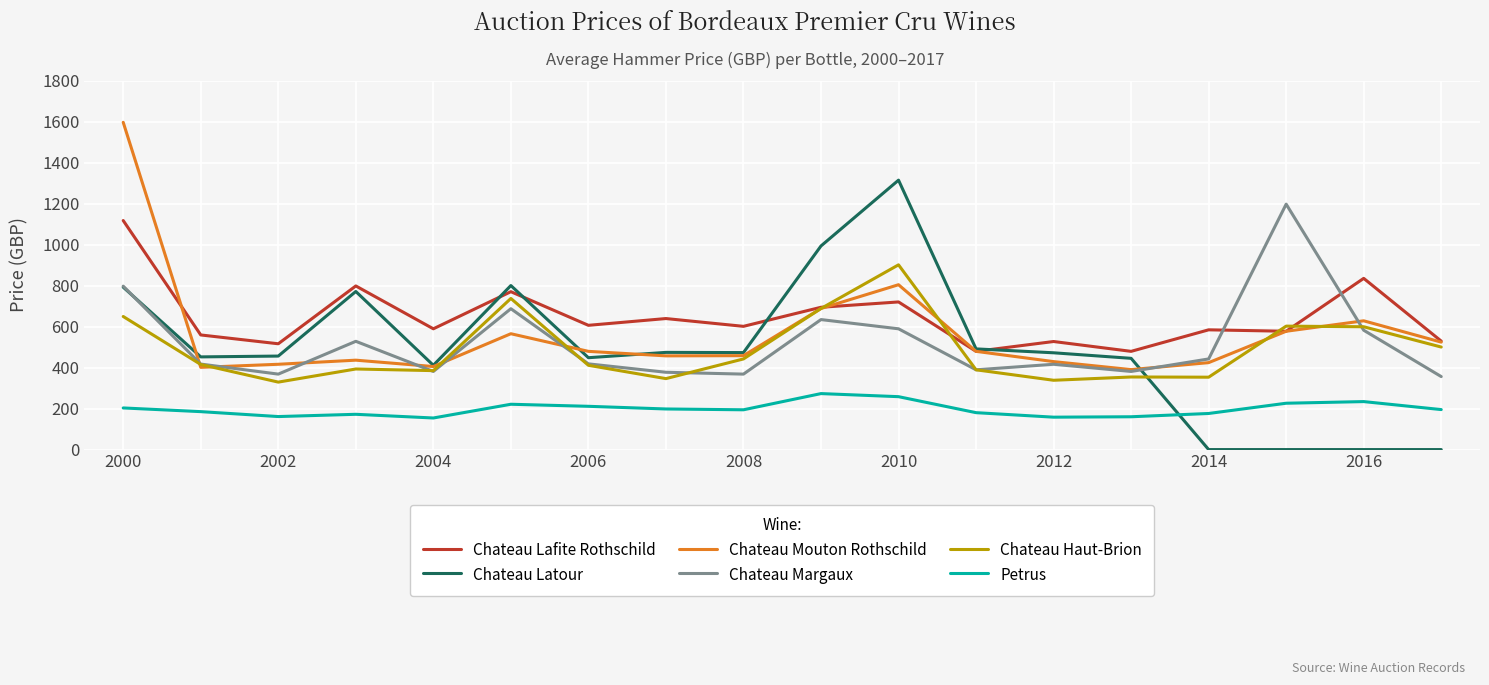

True or false: Petrus and Chateau Haut-Brion cross at least once.

False